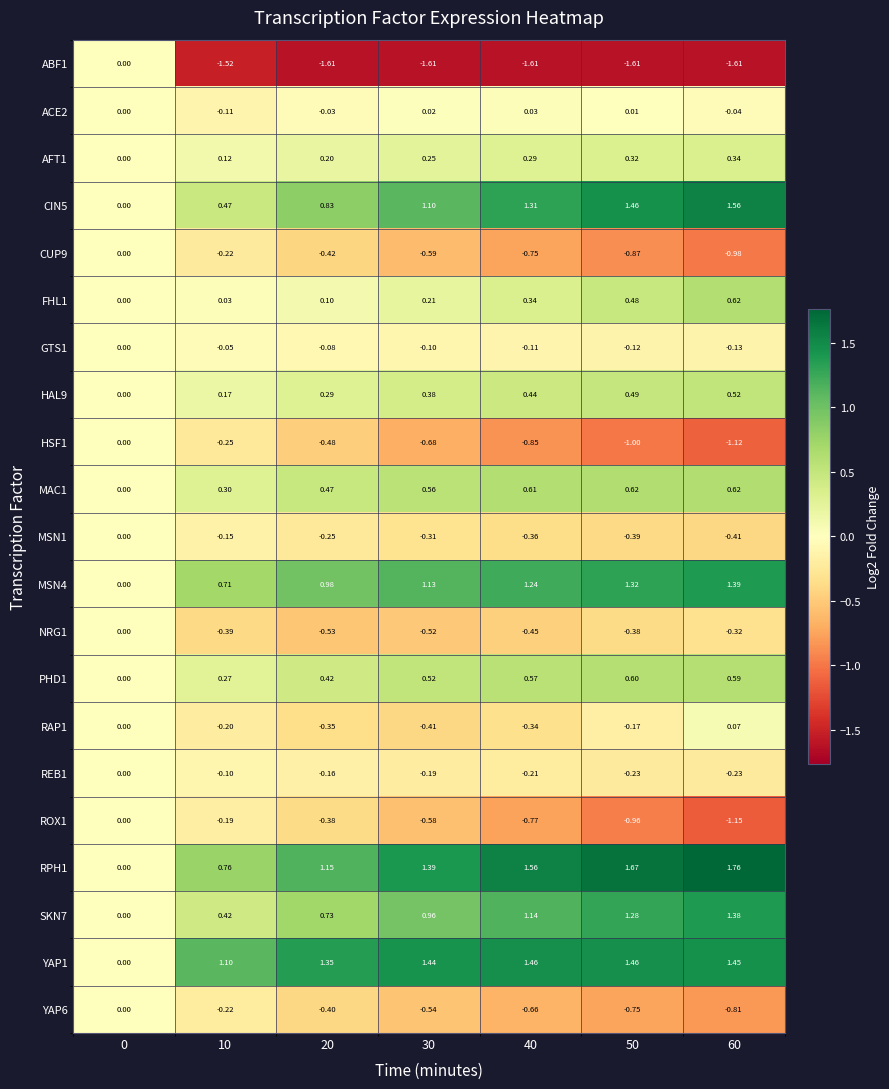

Count the number of categories in the chart.

7